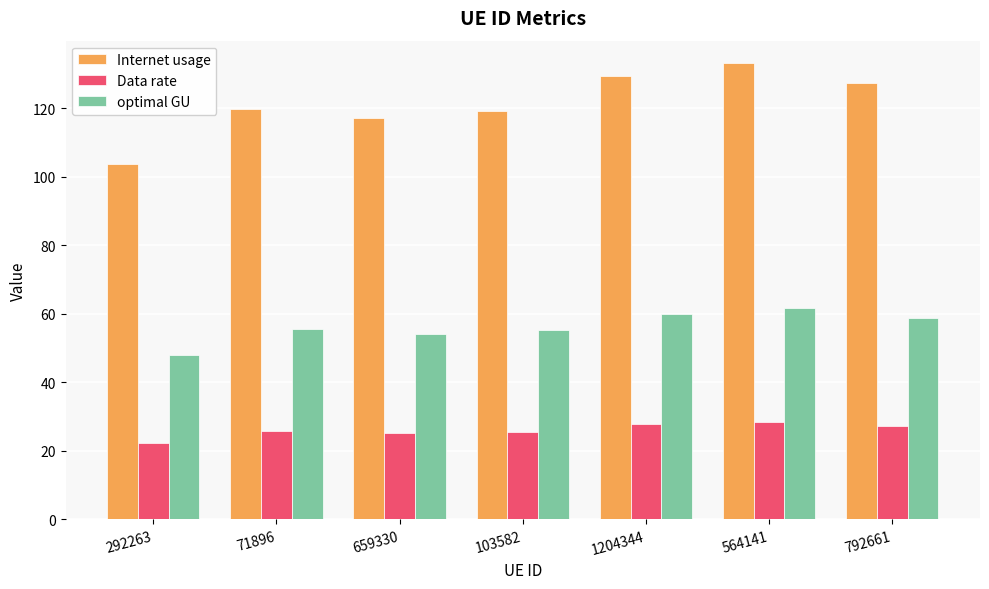

At how many categories does at least one series exceed 32?

7